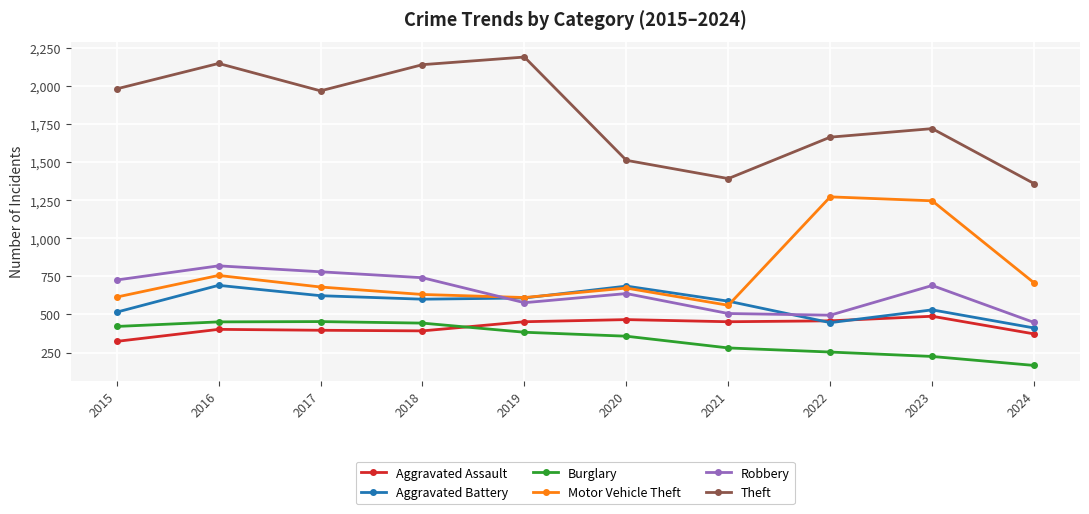

How many data points in Aggravated Battery are less than 600?

5